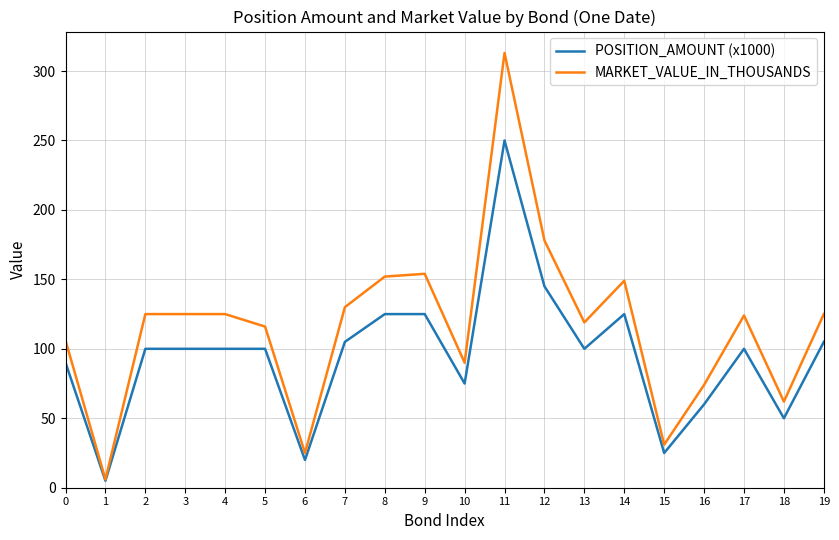

How many values in the MARKET_VALUE_IN_THOUSANDS series are below 125?

10